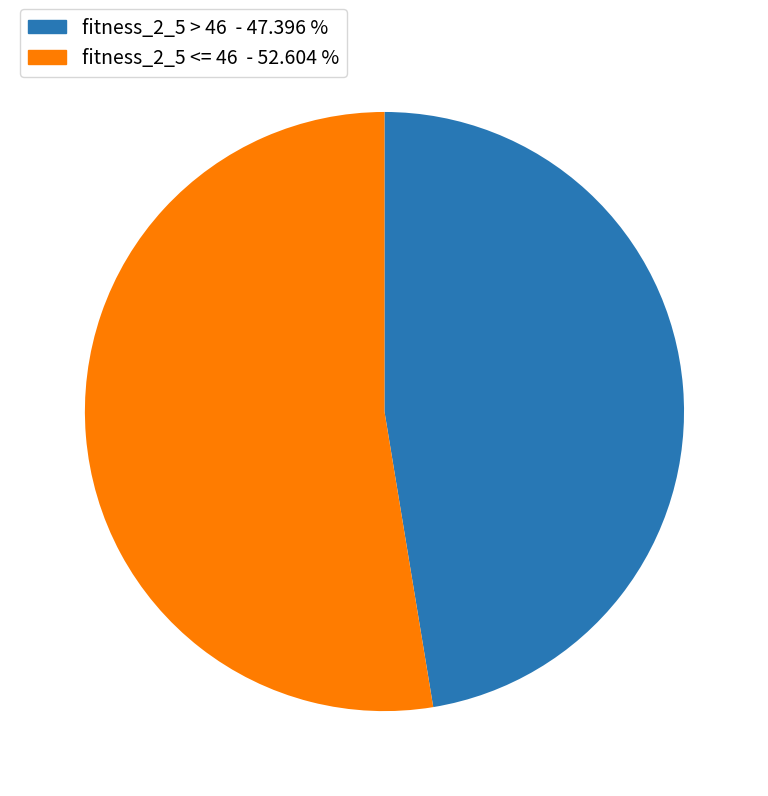

Count the number of slices in the pie.

2